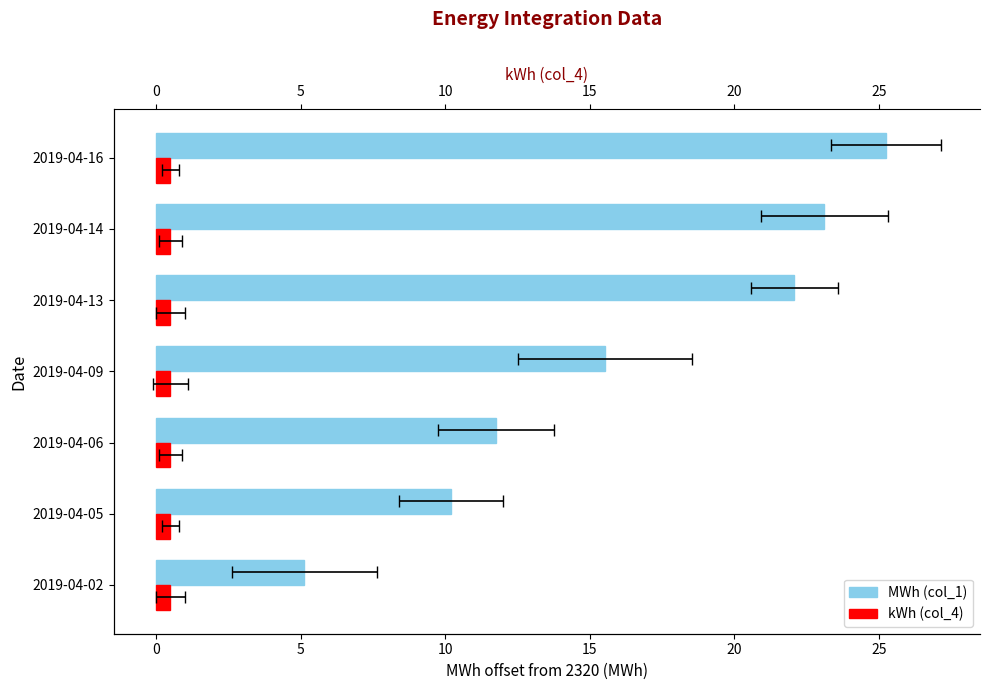

Does the chart contain any negative values?

No